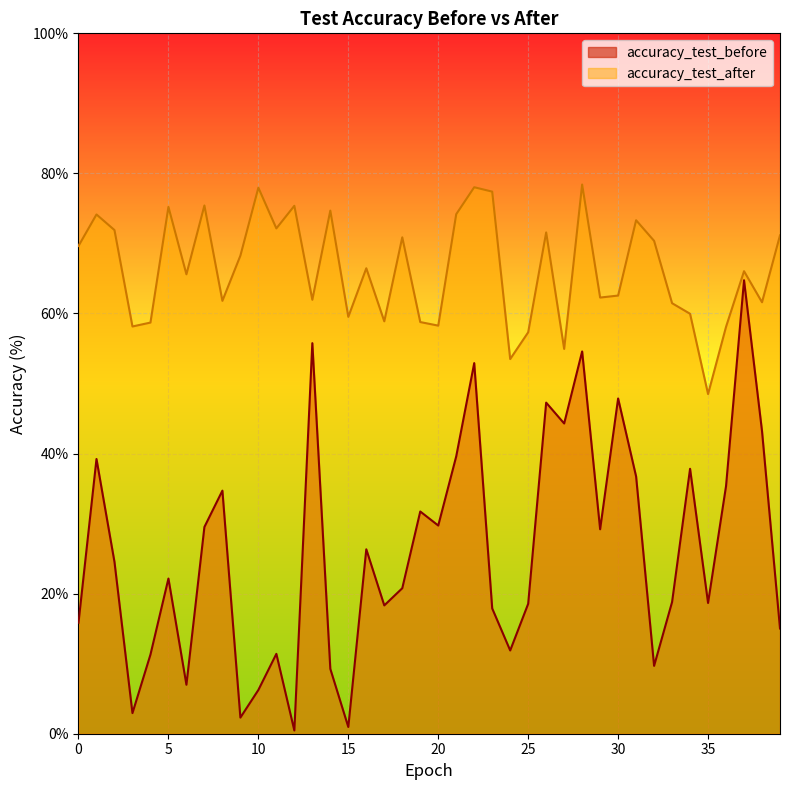

True or false: accuracy_test_before has a value of 42.4 at 29.

False